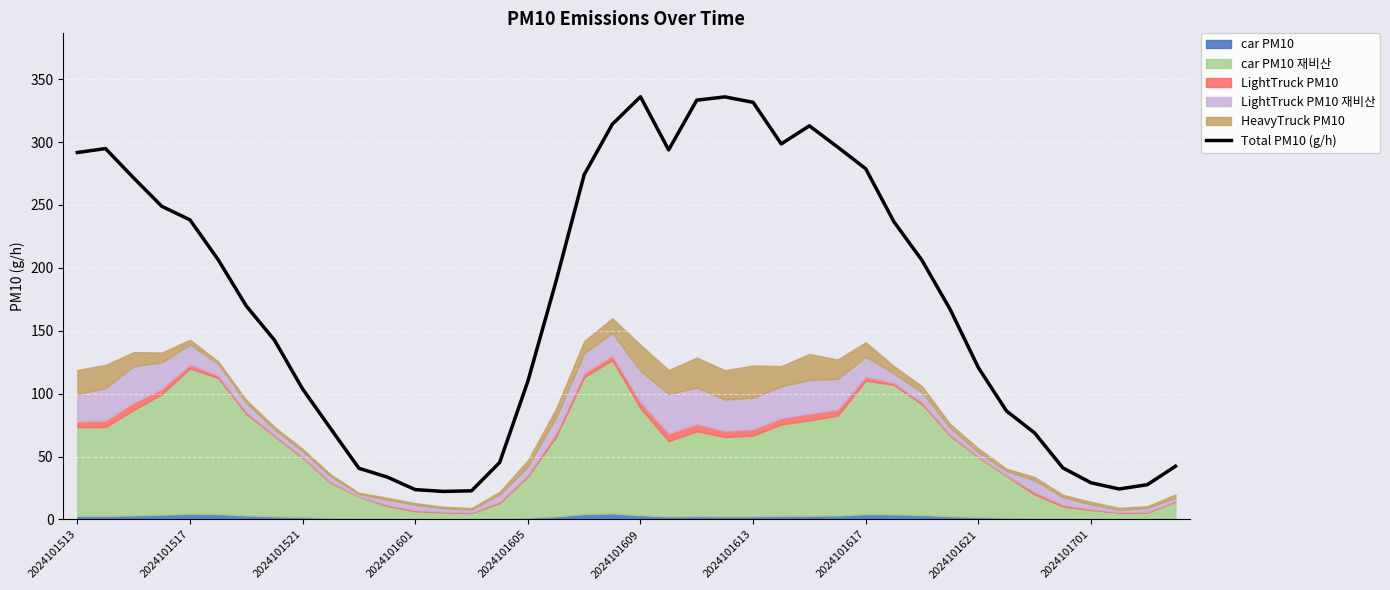

What is the lowest value of the Total PM10 (g/h) series?

22.3